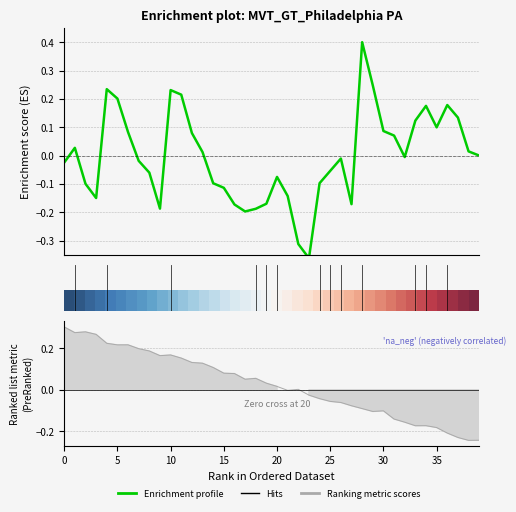

Does the chart have visible grid lines?

Yes